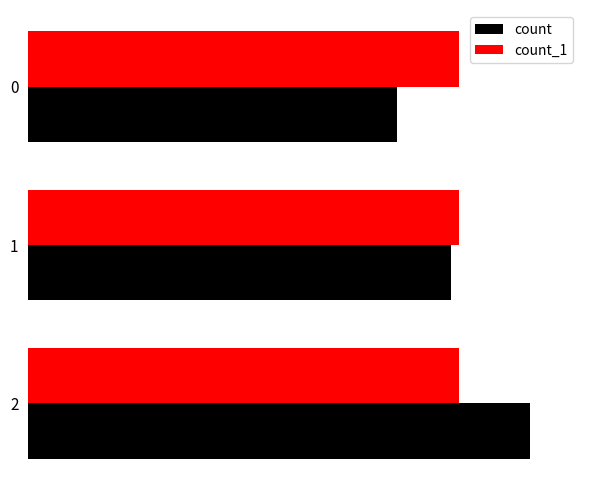

At which label does count_1 reach its peak?

1